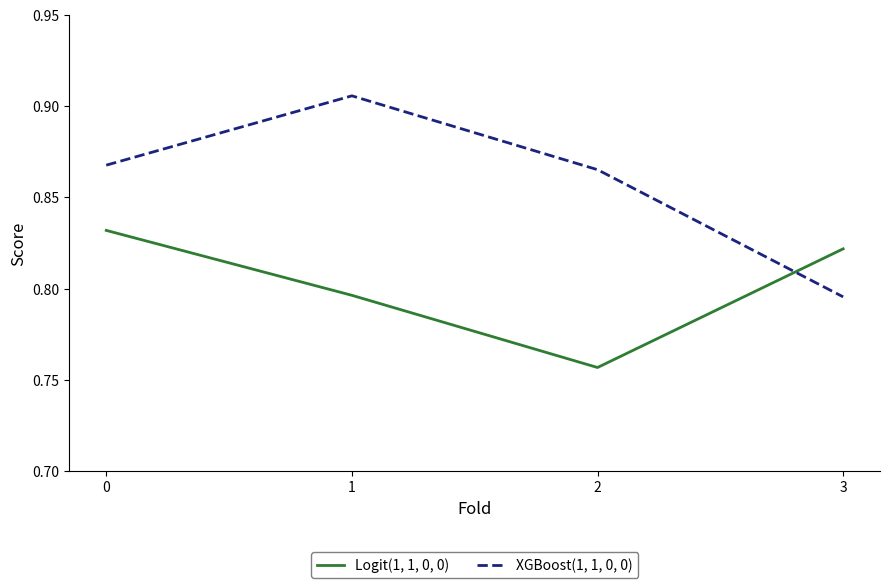

Is the value of XGBoost(1, 1, 0, 0) at 0 greater than the value of Logit(1, 1, 0, 0) at 0?

Yes